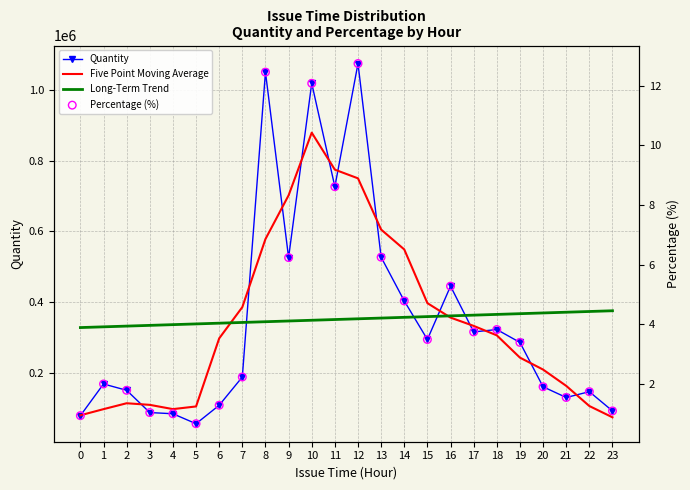

Which series reaches the minimum Y coordinate?

Percentage (%)